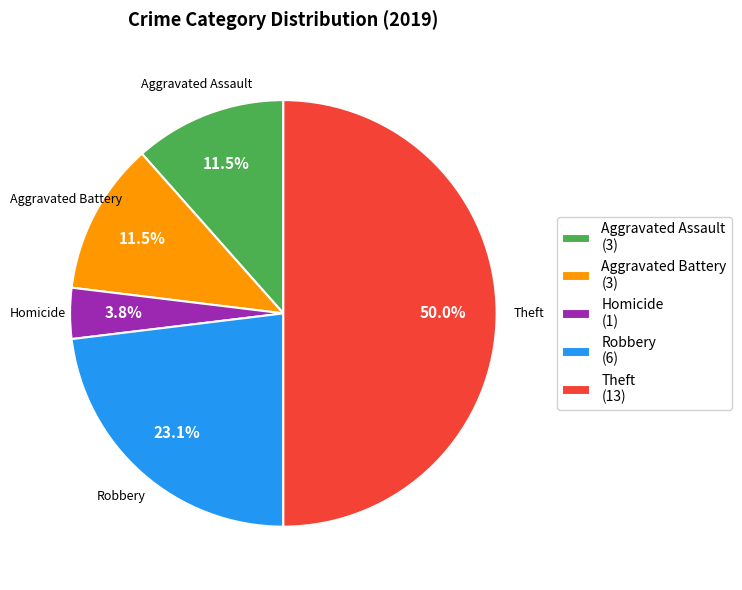

Which has a higher value, Homicide (1) or Aggravated Battery (3)?

Aggravated Battery (3)